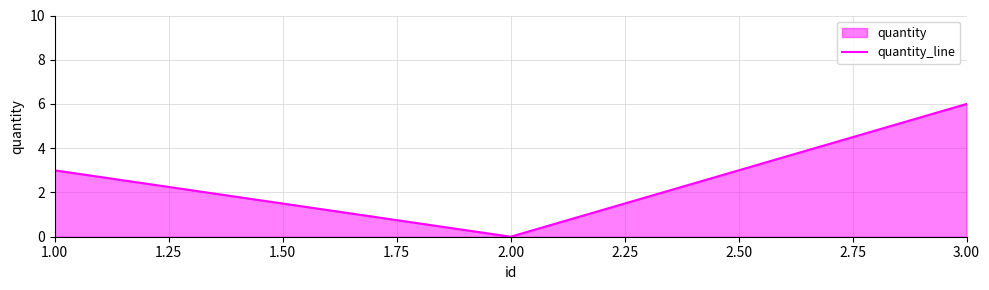

How many lines are shown in the chart?

1